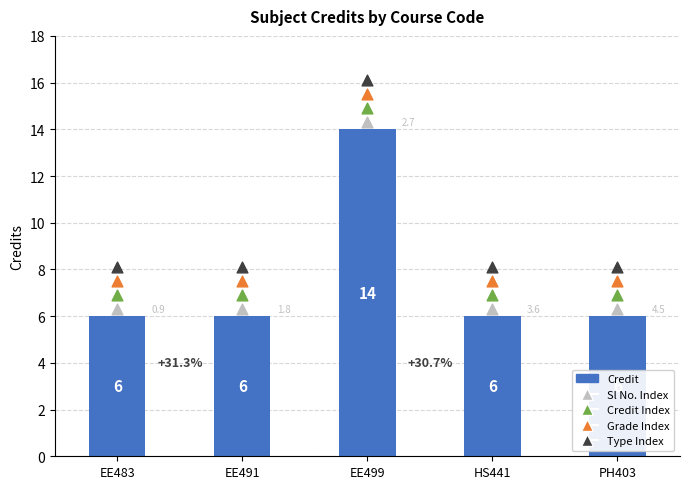

Is the value of Credit Index at EE483 greater than the value of Sl No. Index at EE491?

Yes